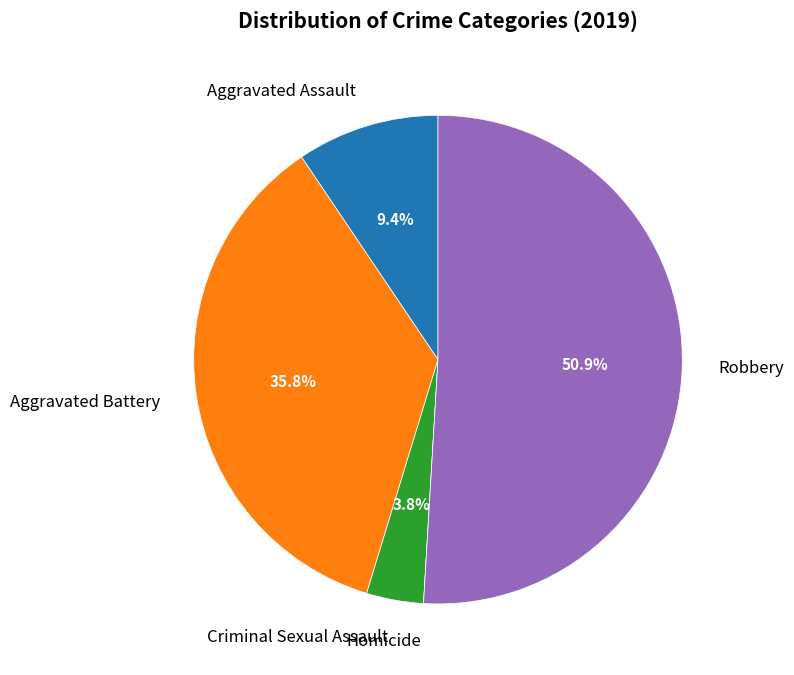

The Criminal Sexual Assault slice represents 4% of the pie. True or false?

True